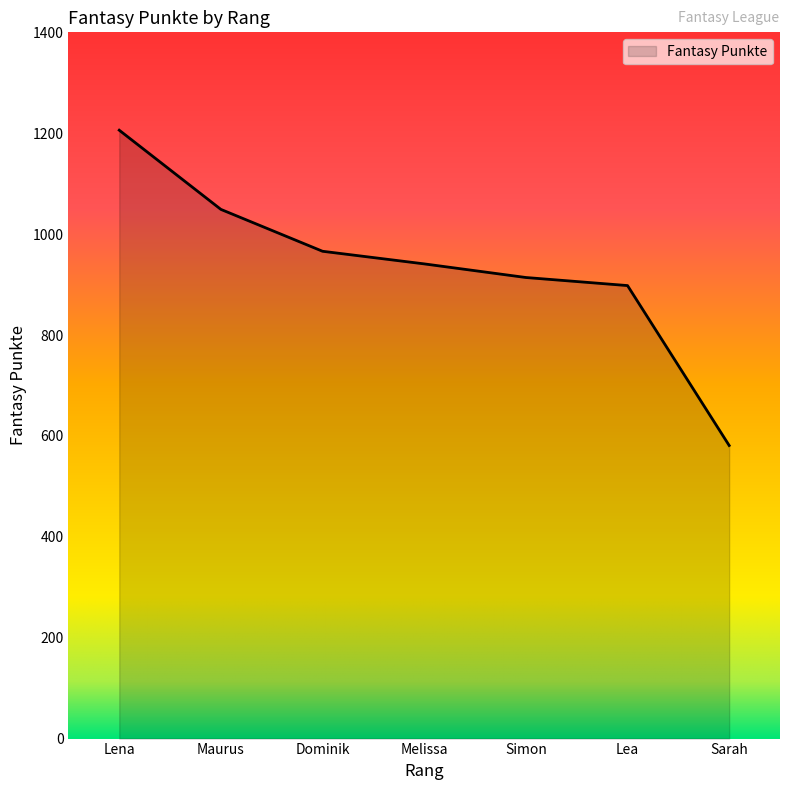

The value at Lea is 375. True or false?

False